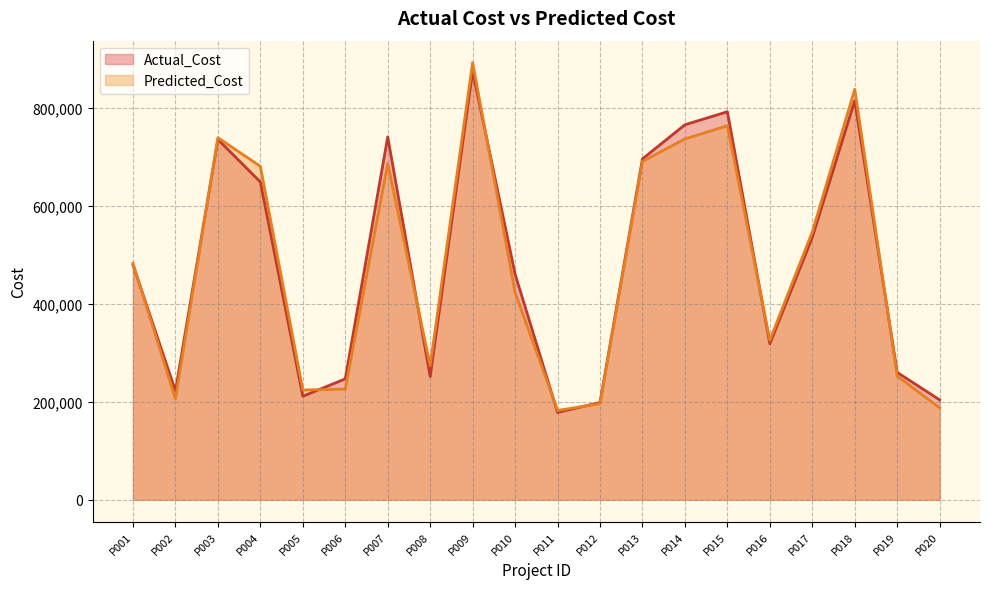

True or false: Actual_Cost has a value of 814796.0 at P018.

True